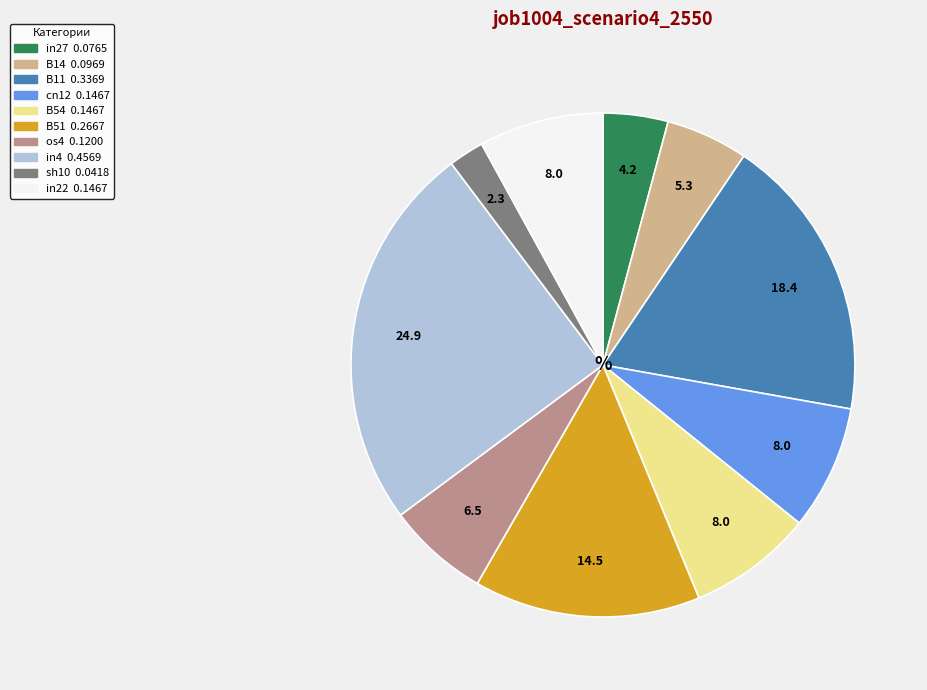

How many slices are in this pie chart?

10